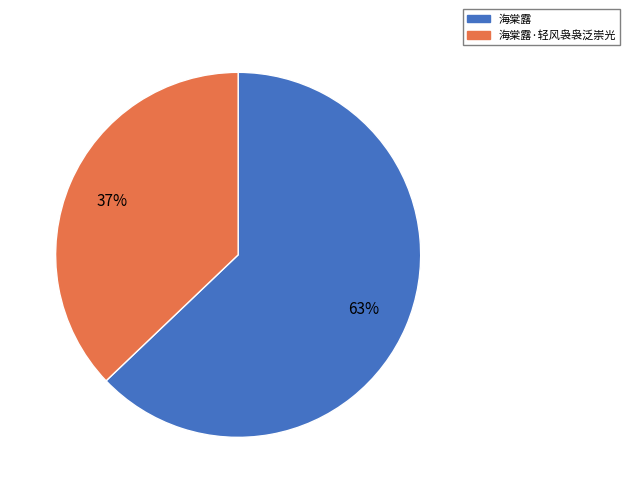

To the nearest percent, what is the average slice percentage?

50%